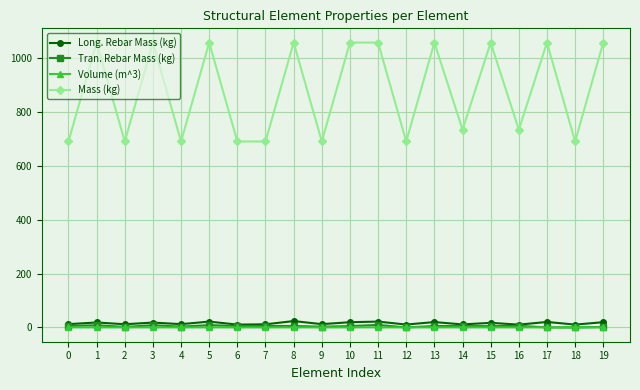

Where is the first local maximum for Mass (kg)?

1